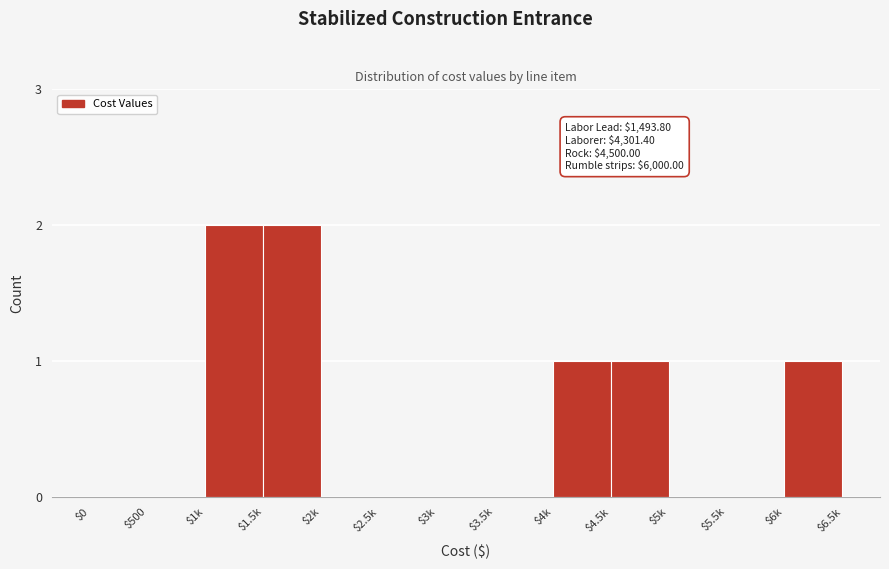

The chart shows a value of 0 at $5k. True or false?

True